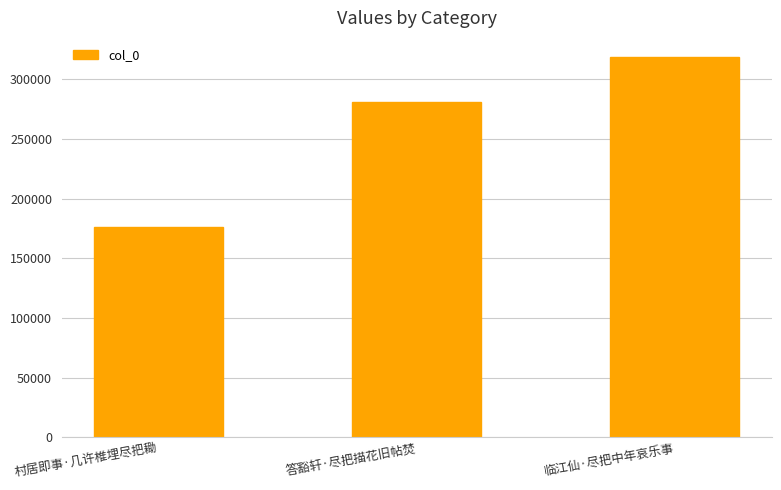

What value does the data have at 临江仙·尽把中年哀乐事?

318803